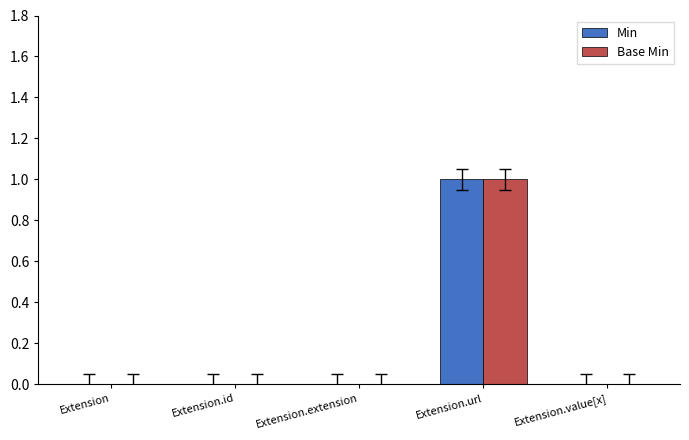

Which label corresponds to the largest value in the chart?

Extension.url